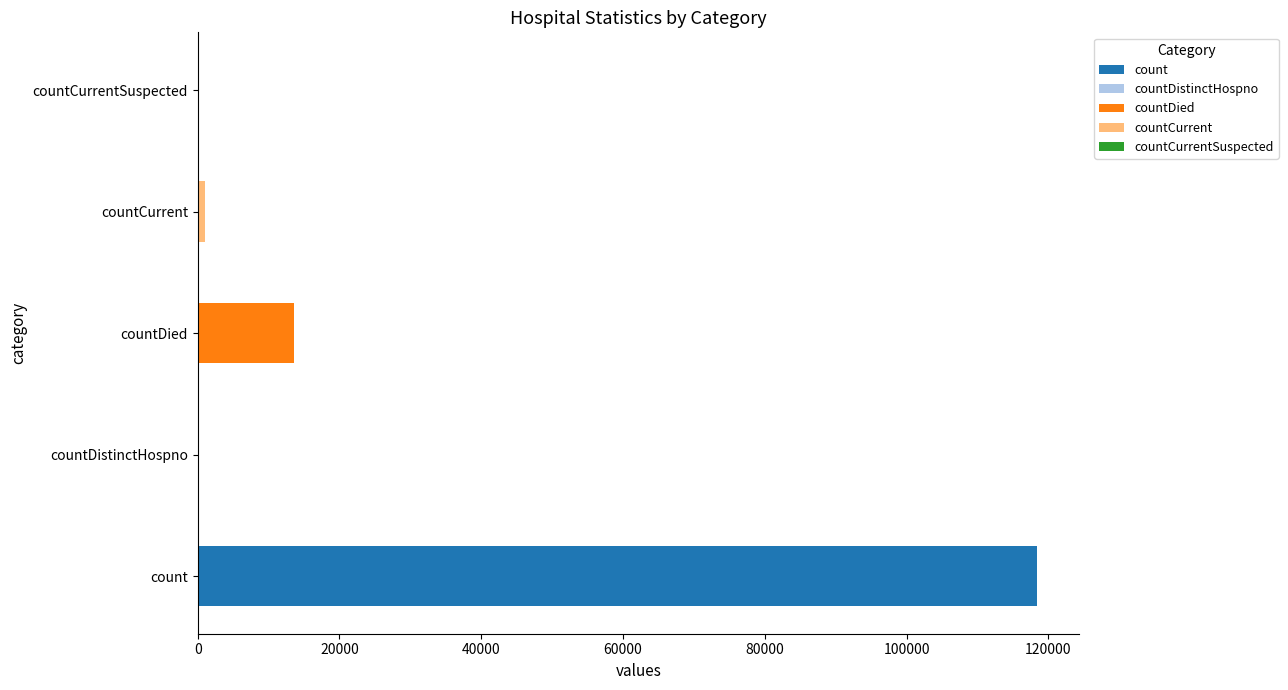

Reading left to right, transcribe all the data shown in this chart.

count=118450	countDistinctHospno=0	countDied=13639	countCurrent=1025	countCurrentSuspected=0